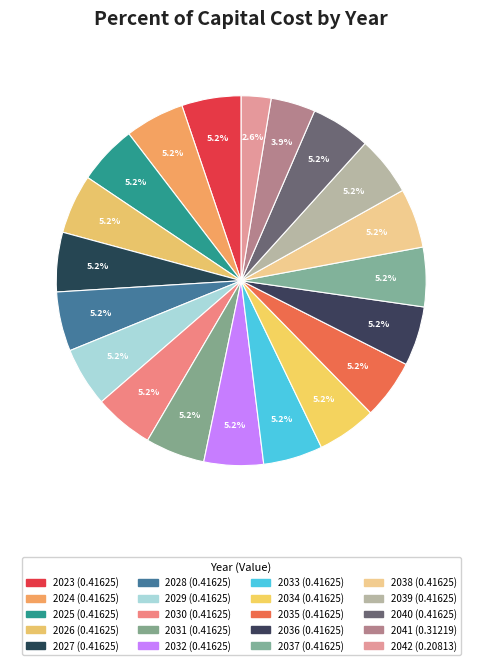

To the nearest percent, what is the average slice percentage?

5%